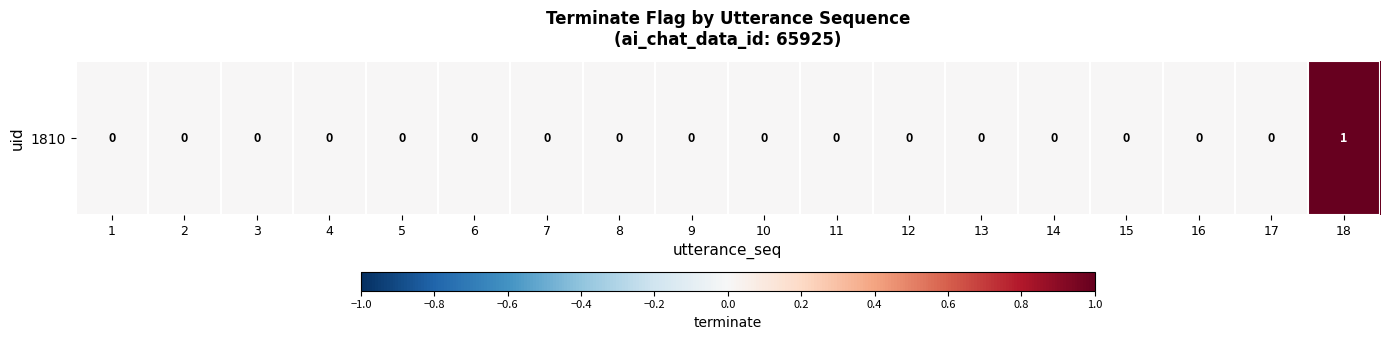

Reading right to left, transcribe all the data shown in this chart.

1	0	0	0	0	0	0	0	0	0	0	0	0	0	0	0	0	0